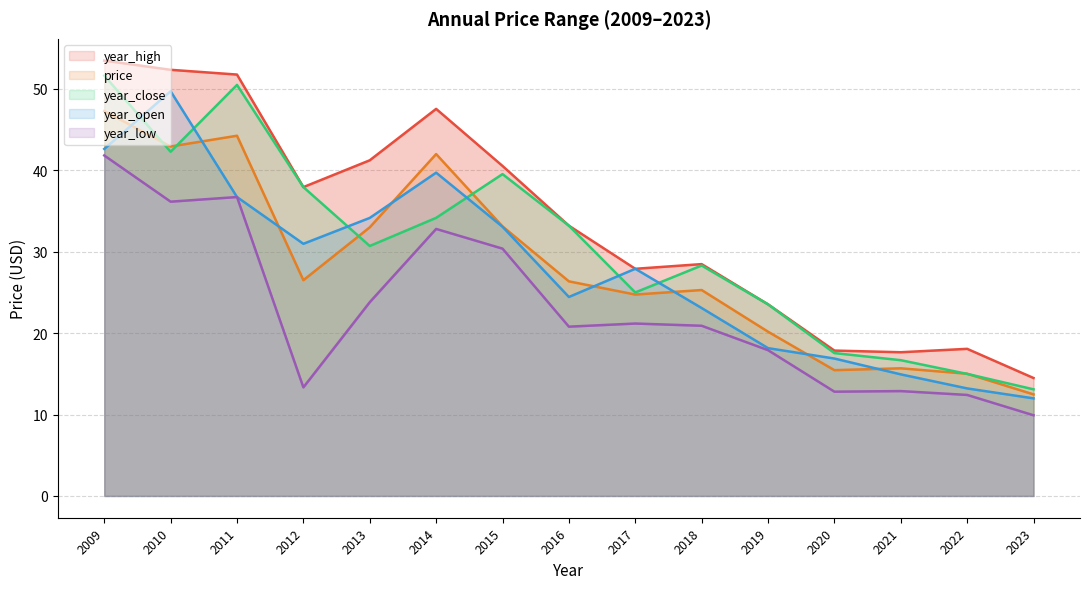

Between 2015 and 2021, which series saw the biggest shift?

year_high